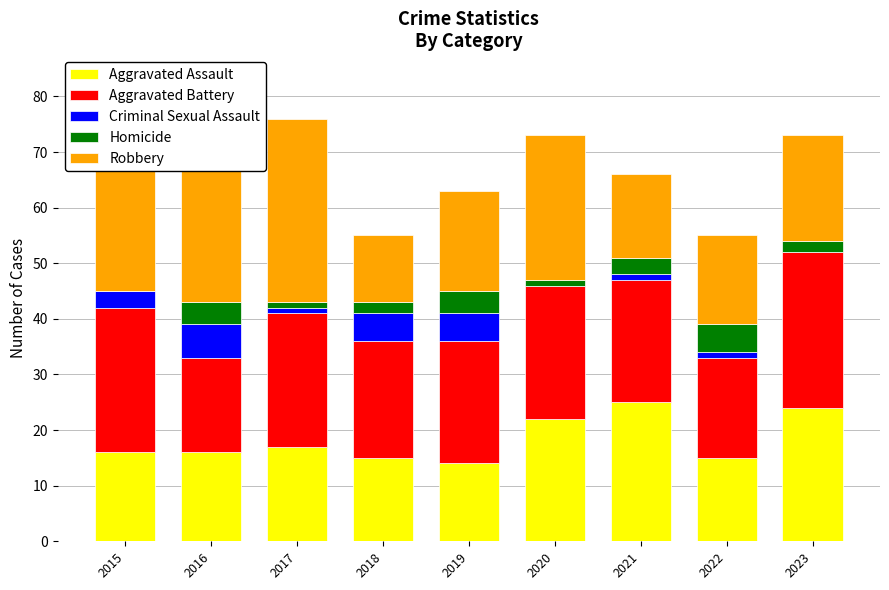

The value of Aggravated Assault at 2020 is 9. True or false?

False